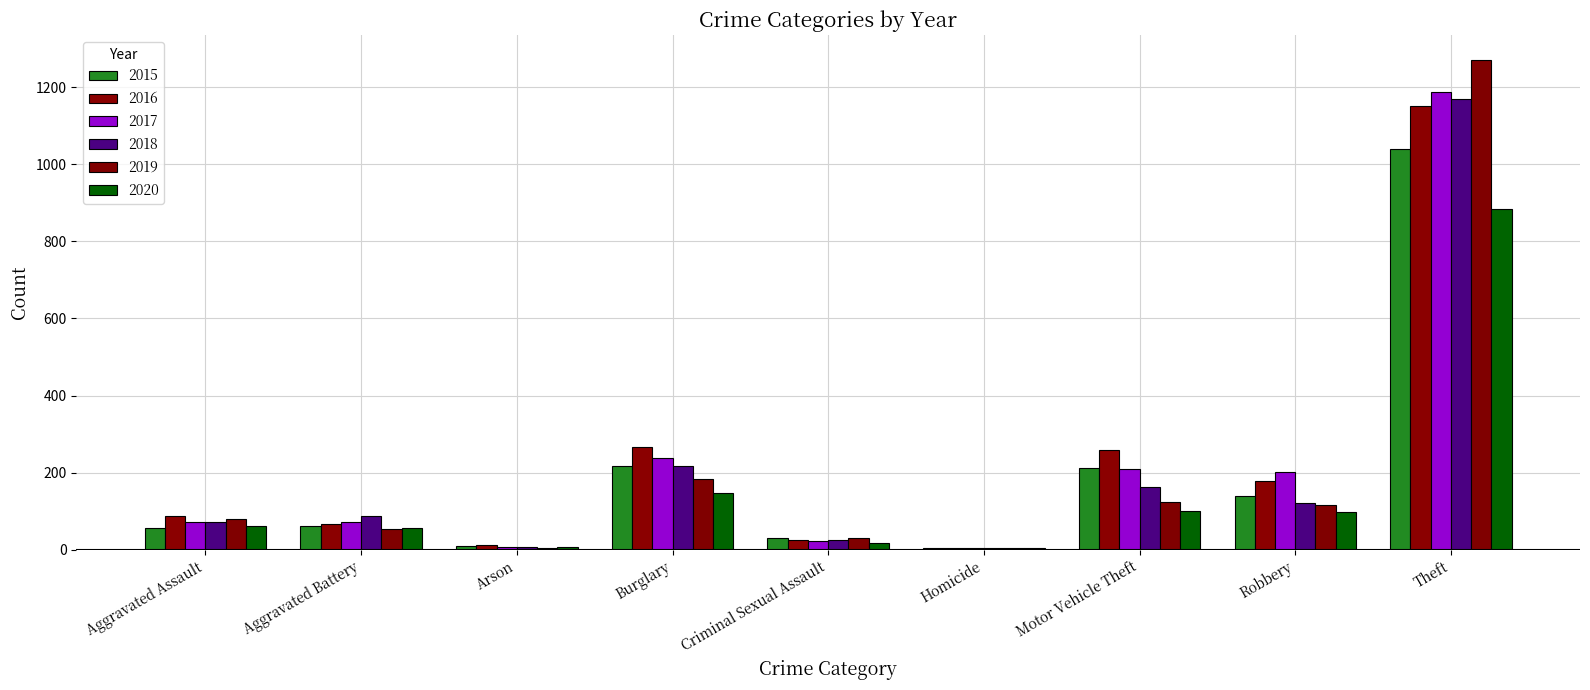

What is the label of the 7th bar from the left?

Motor Vehicle Theft